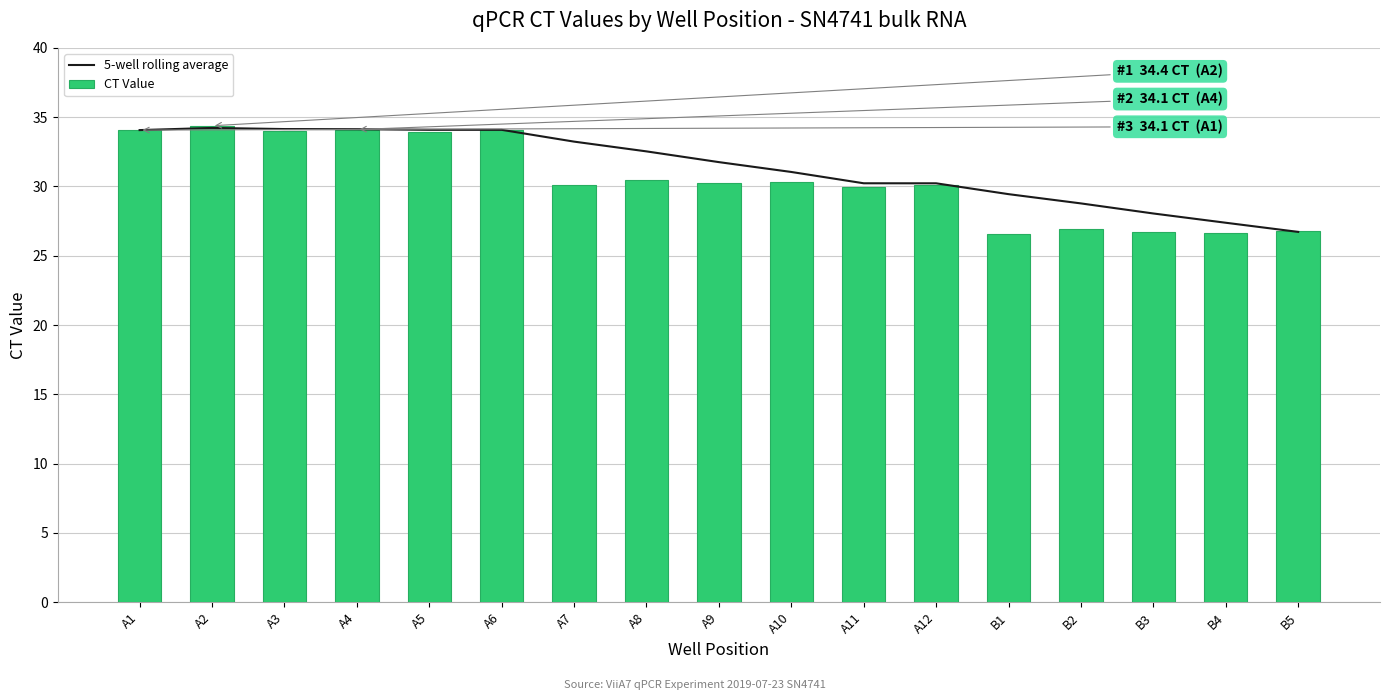

Reading right to left, what are all the values shown in this chart?

5-well rolling average: B5=26.7	B4=27.4	B3=28.0	B2=28.8	B1=29.4	A12=30.2	A11=30.2	A10=31.0	A9=31.8	A8=32.5	A7=33.2	A6=34.1	A5=34.1	A4=34.1	A3=34.1	A2=34.2	A1=34.1
CT Value: B5=26.8	B4=26.6	B3=26.7	B2=26.9	B1=26.5	A12=30.1	A11=30.0	A10=30.3	A9=30.2	A8=30.5	A7=30.1	A6=34.1	A5=33.9	A4=34.1	A3=34.0	A2=34.4	A1=34.1